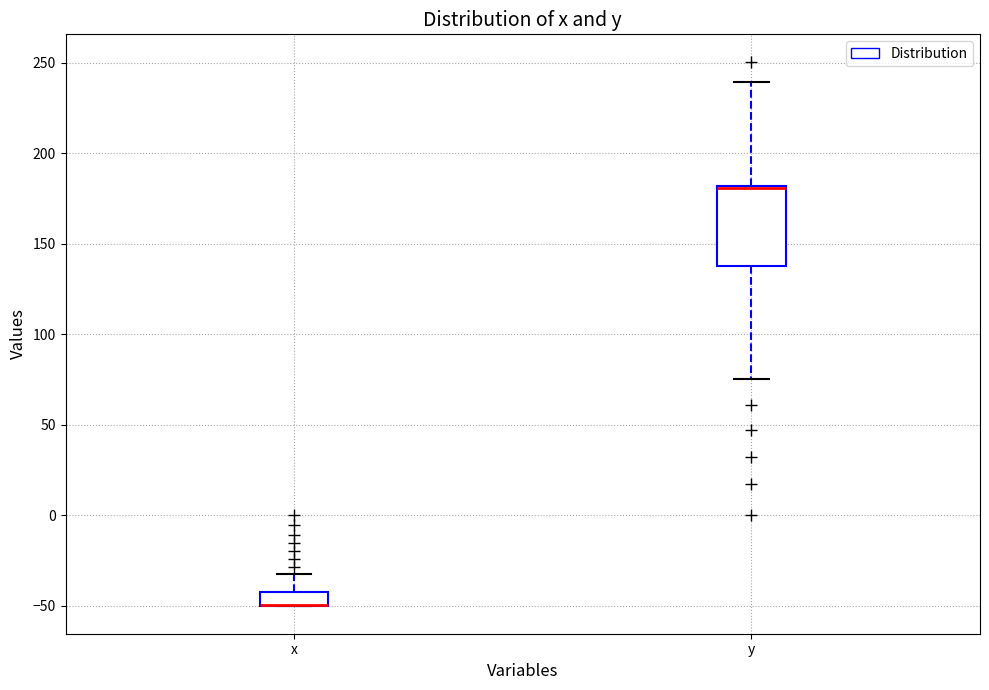

Comparing the boxes themselves (not the whiskers), which one is the tallest?

y